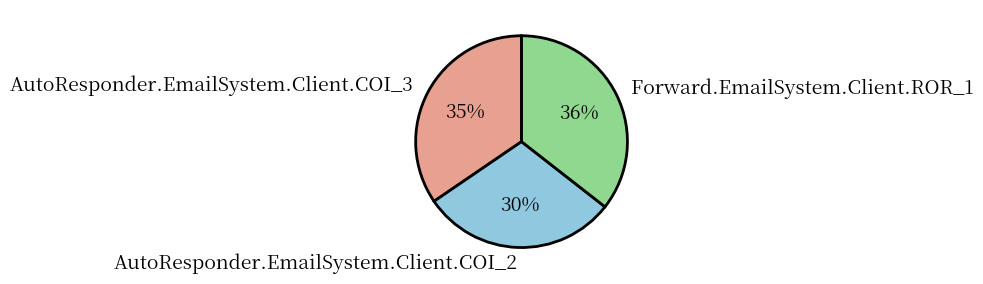

To the nearest percent, what percentage of the pie is Forward.EmailSystem.Client.ROR_1?

36%